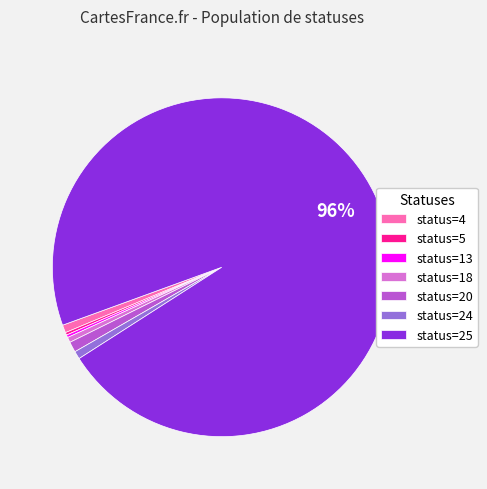

Combined, do status=4 and status=20 account for over 50%?

No